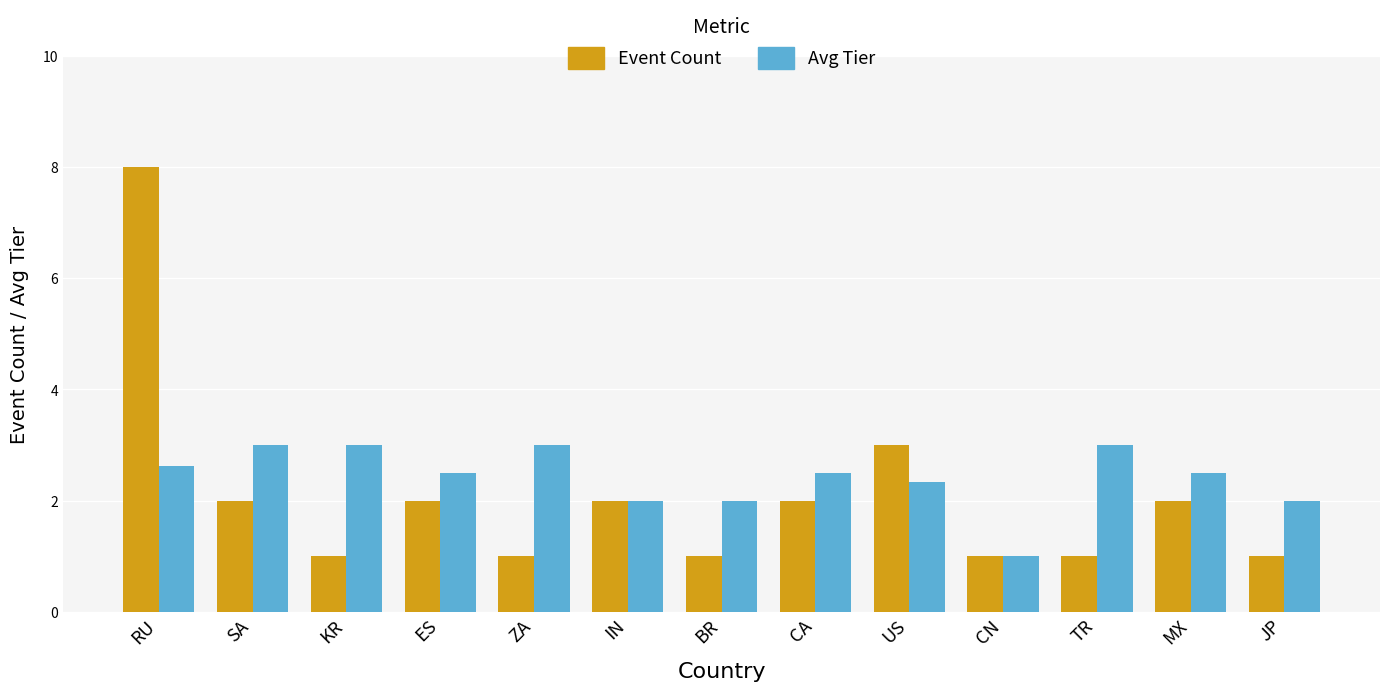

What is the value of the Event Count bar at the 9th from the left?

3.0